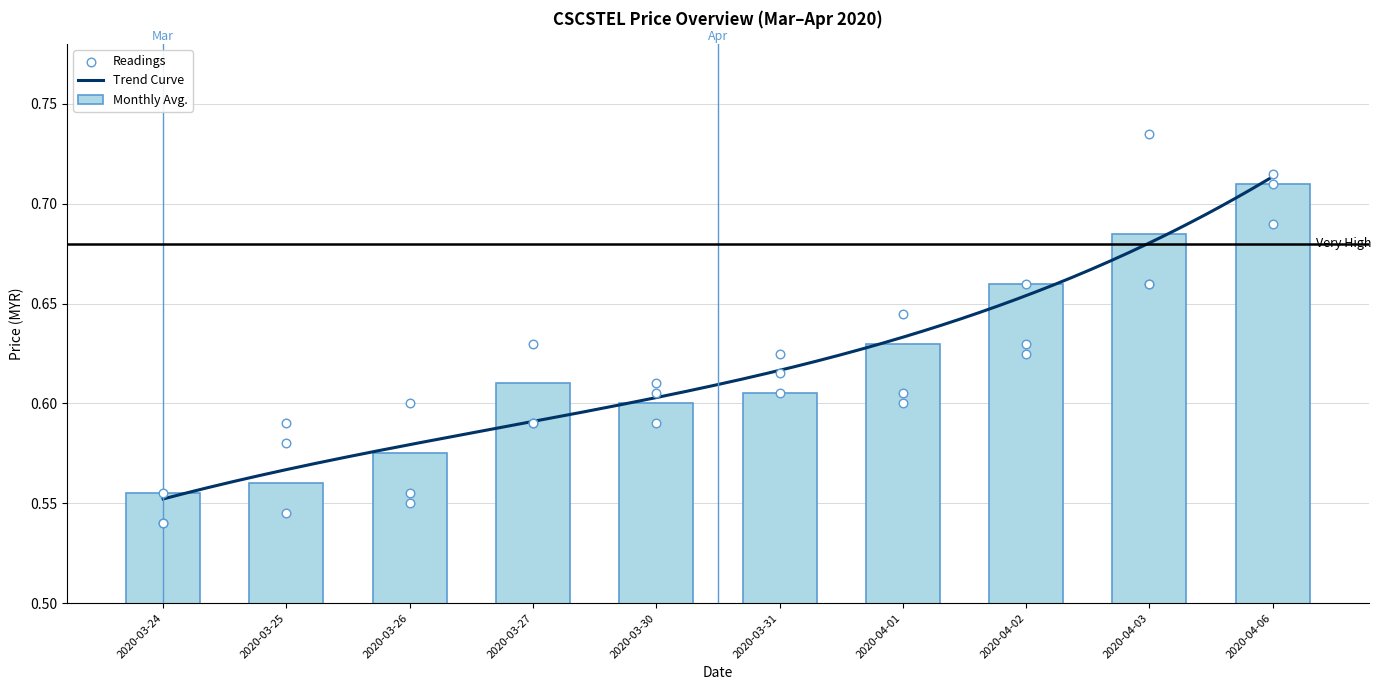

At how many categories does at least one series exceed 0?

10